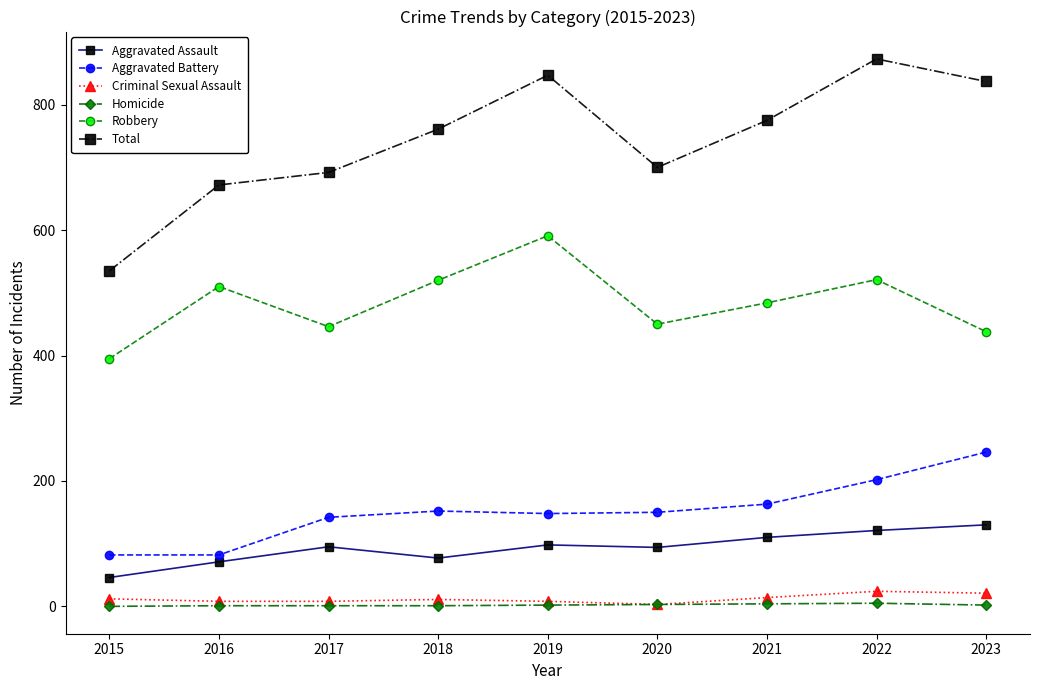

True or false: Criminal Sexual Assault and Aggravated Assault intersect in this chart.

False